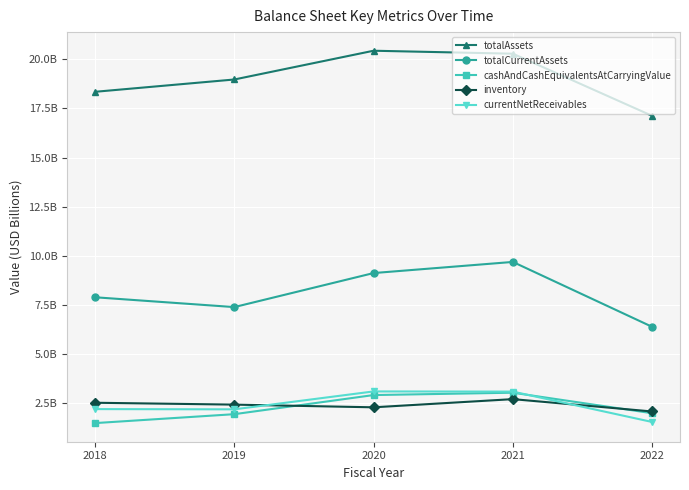

Rank the series at 2022 from lowest to highest value.

currentNetReceivables, cashAndCashEquivalentsAtCarryingValue, inventory, totalCurrentAssets, totalAssets